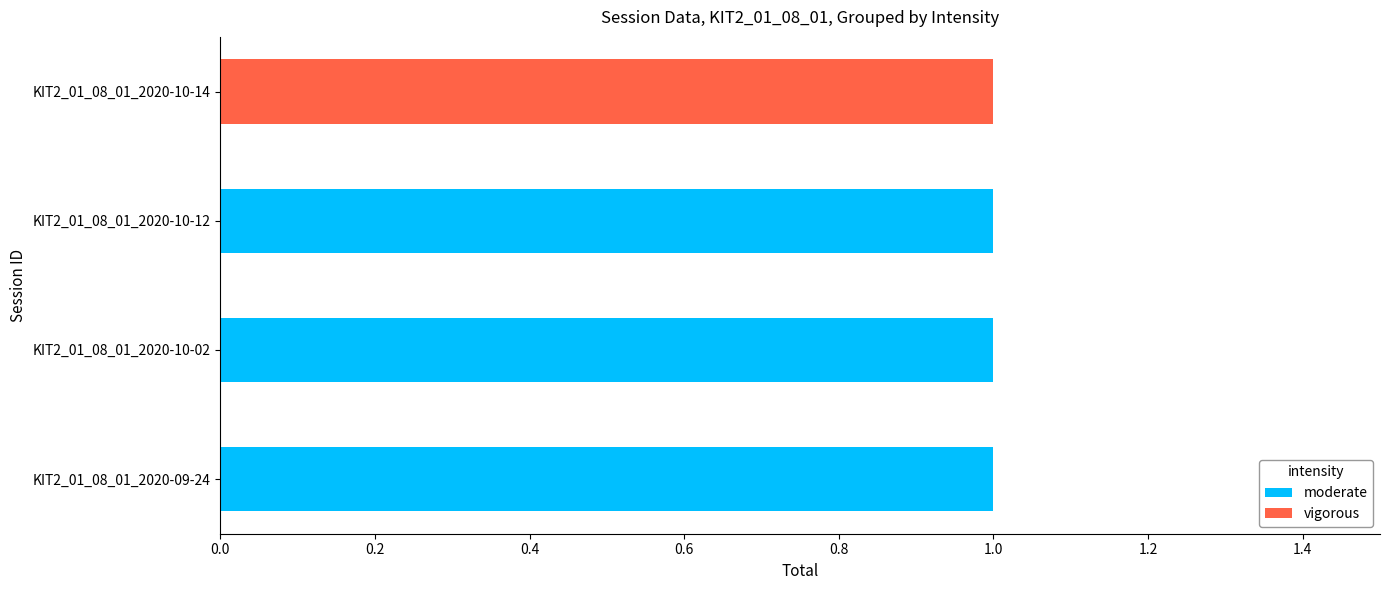

Where is moderate nearest to the value 0?

KIT2_01_08_01_2020-10-14